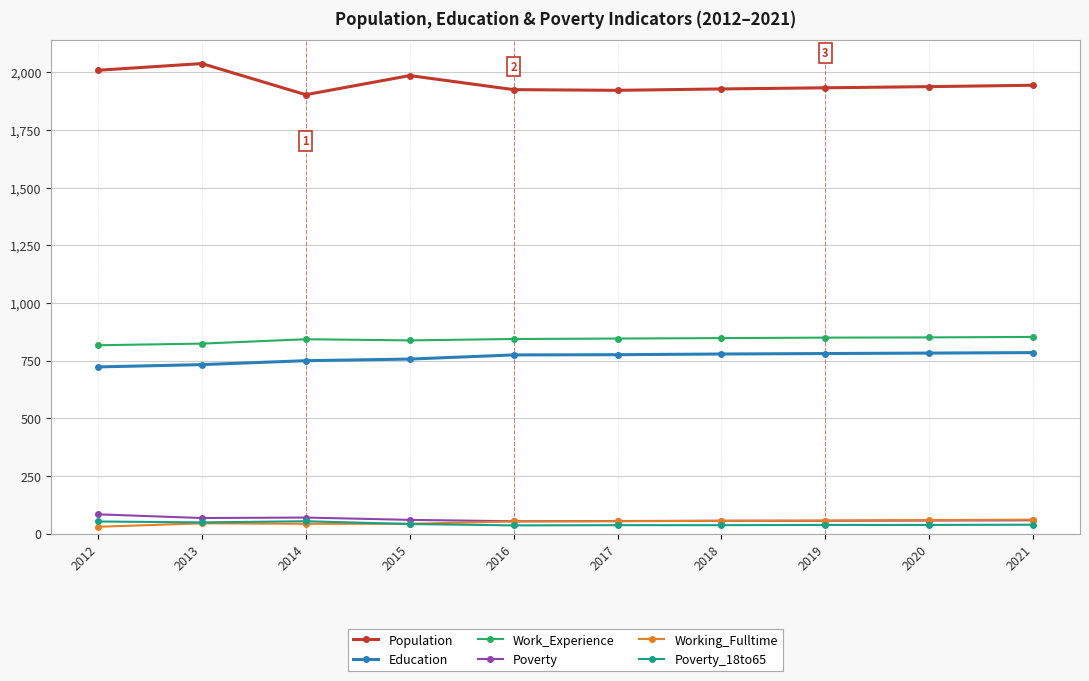

Which category has the highest value across all series?

2013